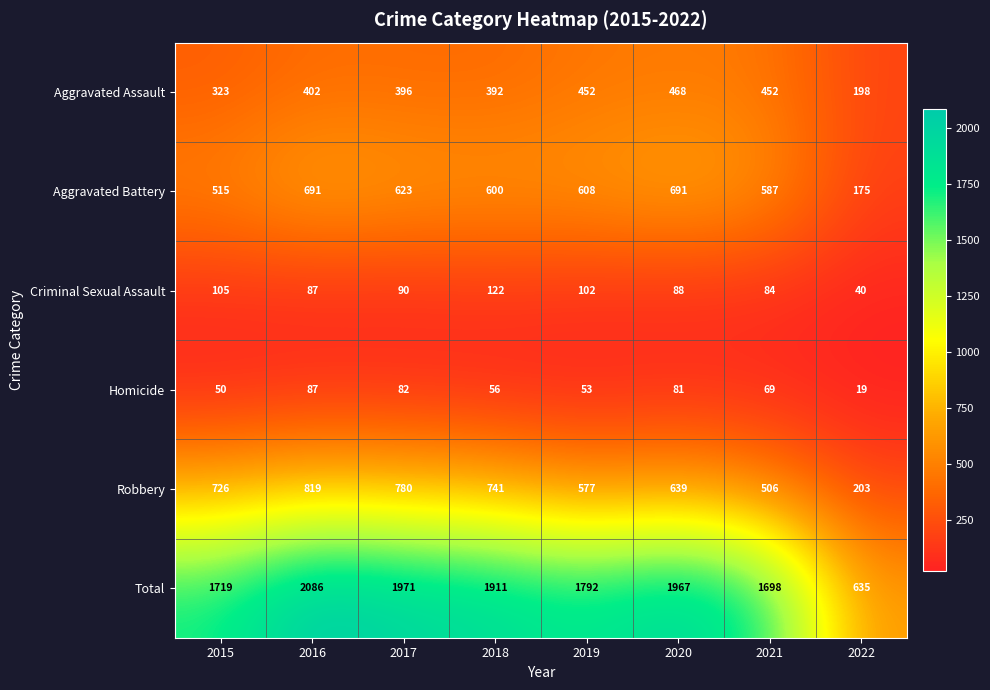

What is the sum of all Aggravated Battery values?

4490